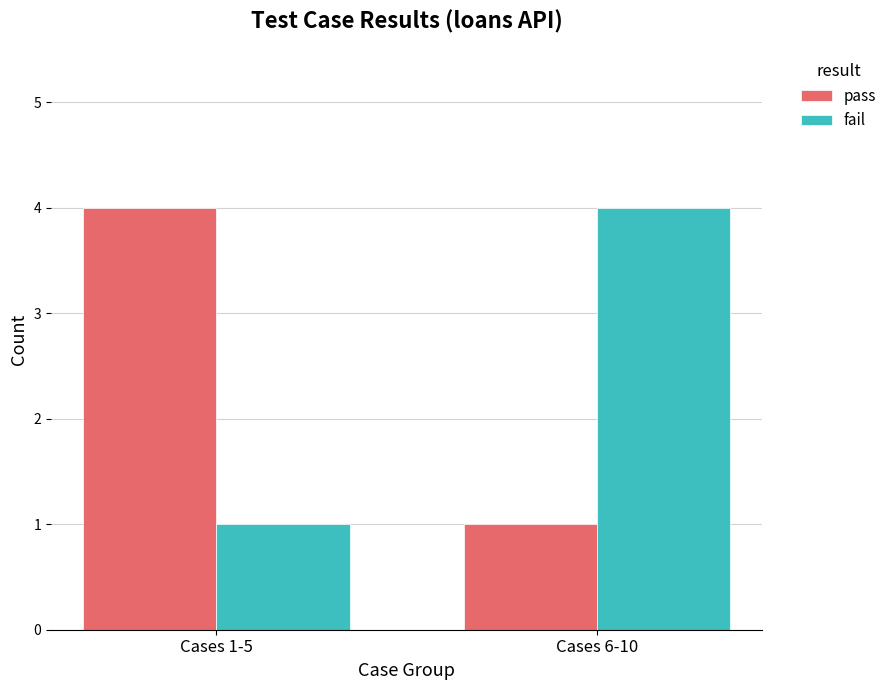

Is it true that fail equals 1 at Cases 1-5?

True